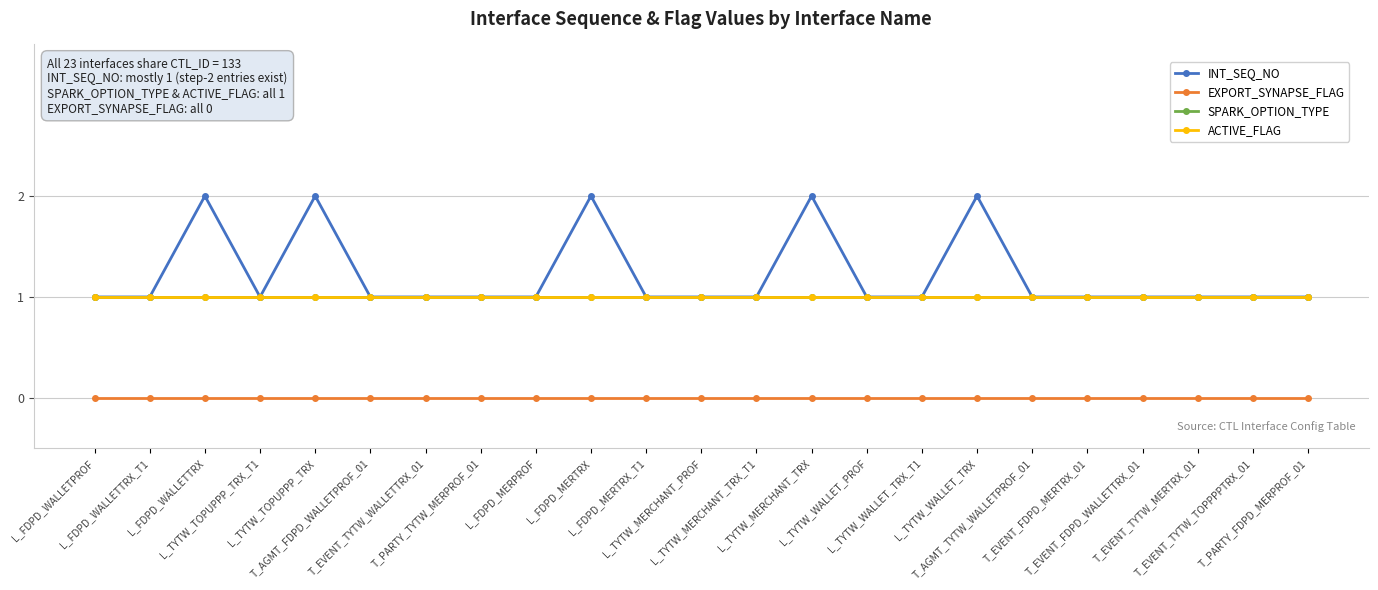

Which series has the largest range (max minus min)?

INT_SEQ_NO